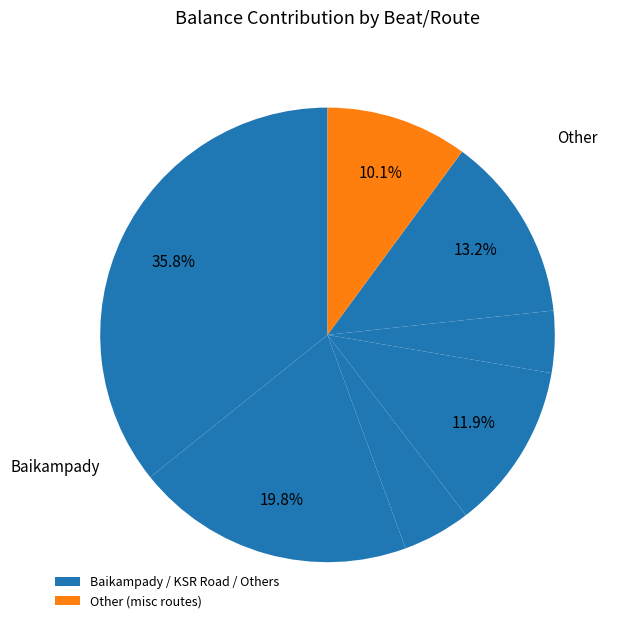

Count the number of slices in the pie.

7